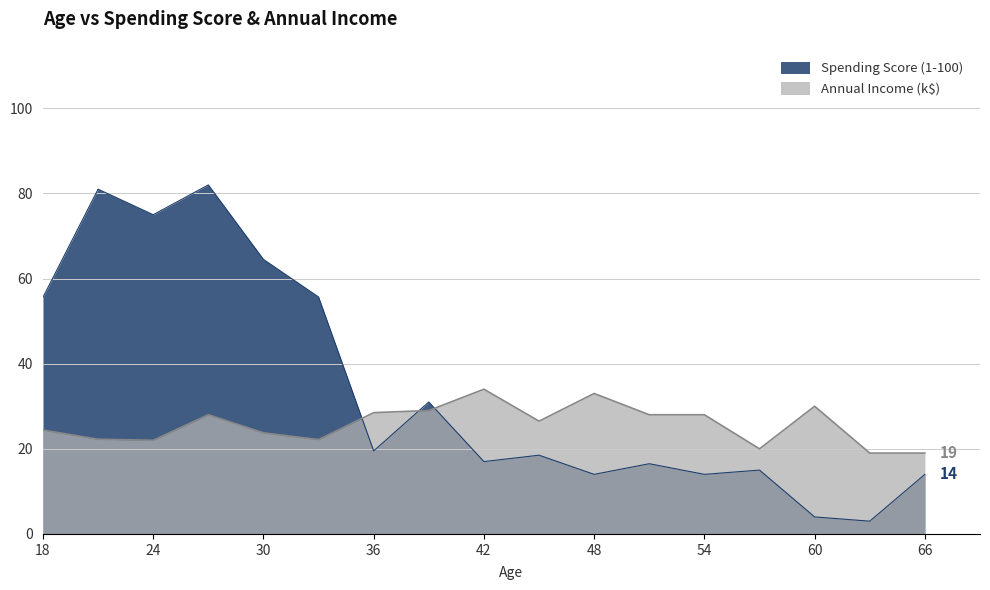

The Annual Income (k$) series shows 23 at 62. True or false?

False